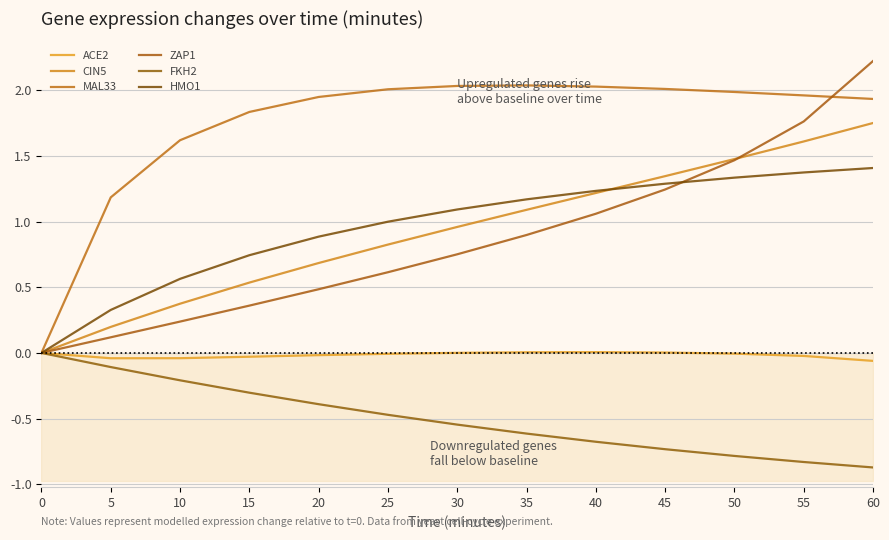

Reading left to right, transcribe all the data shown in this chart.

ACE2: 0=0.0	5=-0.0	10=-0.0	15=-0.0	20=-0.0	25=-0.0	30=0.0	35=0.0	40=0.0	45=0.0	50=-0.0	55=-0.0	60=-0.1
CIN5: 0=0.0	5=0.2	10=0.4	15=0.5	20=0.7	25=0.8	30=1.0	35=1.1	40=1.2	45=1.3	50=1.5	55=1.6	60=1.8
MAL33: 0=0.0	5=1.2	10=1.6	15=1.8	20=1.9	25=2.0	30=2.0	35=2.0	40=2.0	45=2.0	50=2.0	55=2.0	60=1.9
ZAP1: 0=0.0	5=0.1	10=0.2	15=0.4	20=0.5	25=0.6	30=0.8	35=0.9	40=1.1	45=1.2	50=1.5	55=1.8	60=2.2
FKH2: 0=0.0	5=-0.1	10=-0.2	15=-0.3	20=-0.4	25=-0.5	30=-0.5	35=-0.6	40=-0.7	45=-0.7	50=-0.8	55=-0.8	60=-0.9
HMO1: 0=0.0	5=0.3	10=0.6	15=0.7	20=0.9	25=1.0	30=1.1	35=1.2	40=1.2	45=1.3	50=1.3	55=1.4	60=1.4